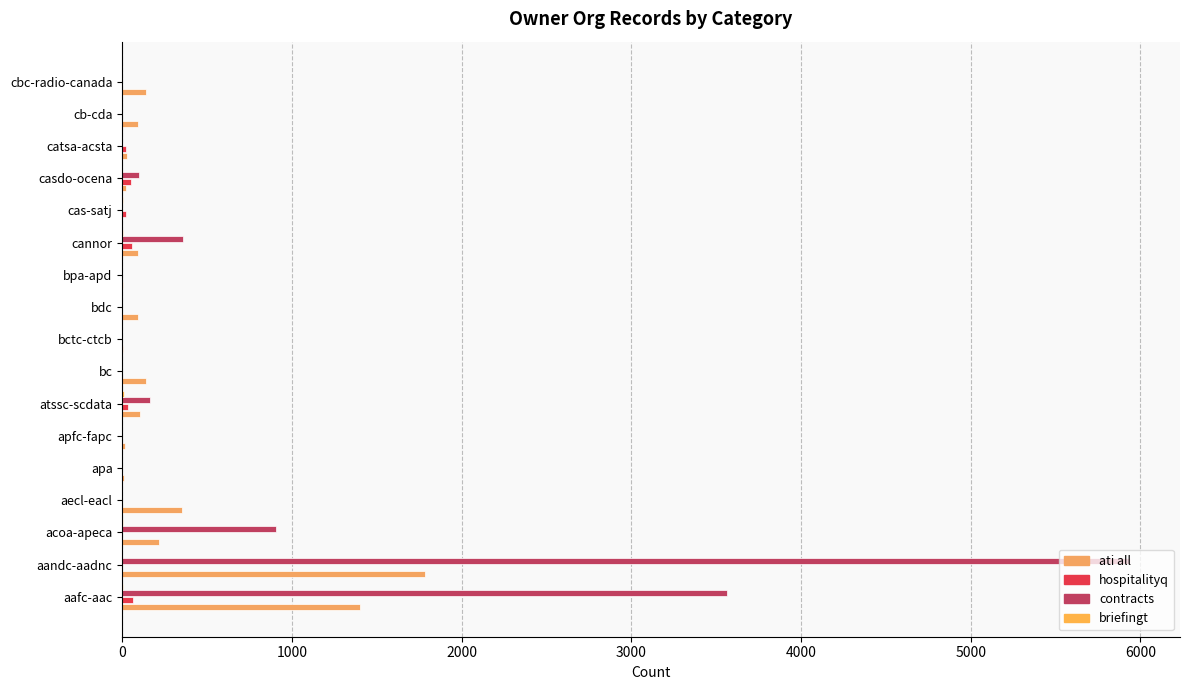

How many values in the contracts series exceed 0?

6